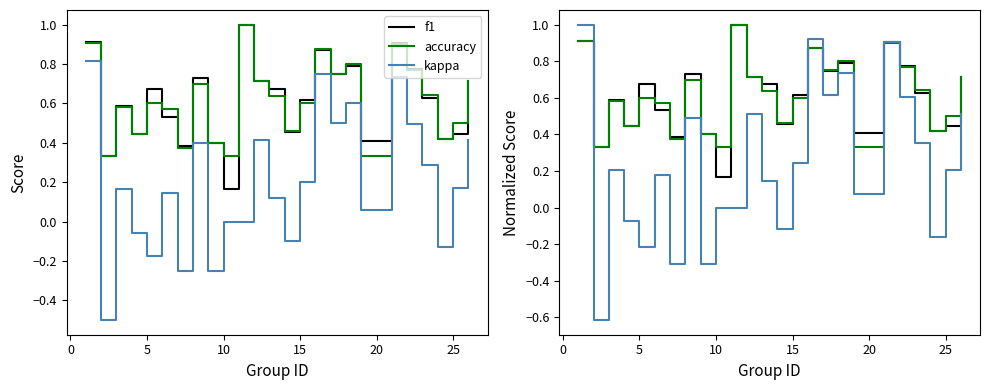

What is the sum of all accuracy values?

15.4